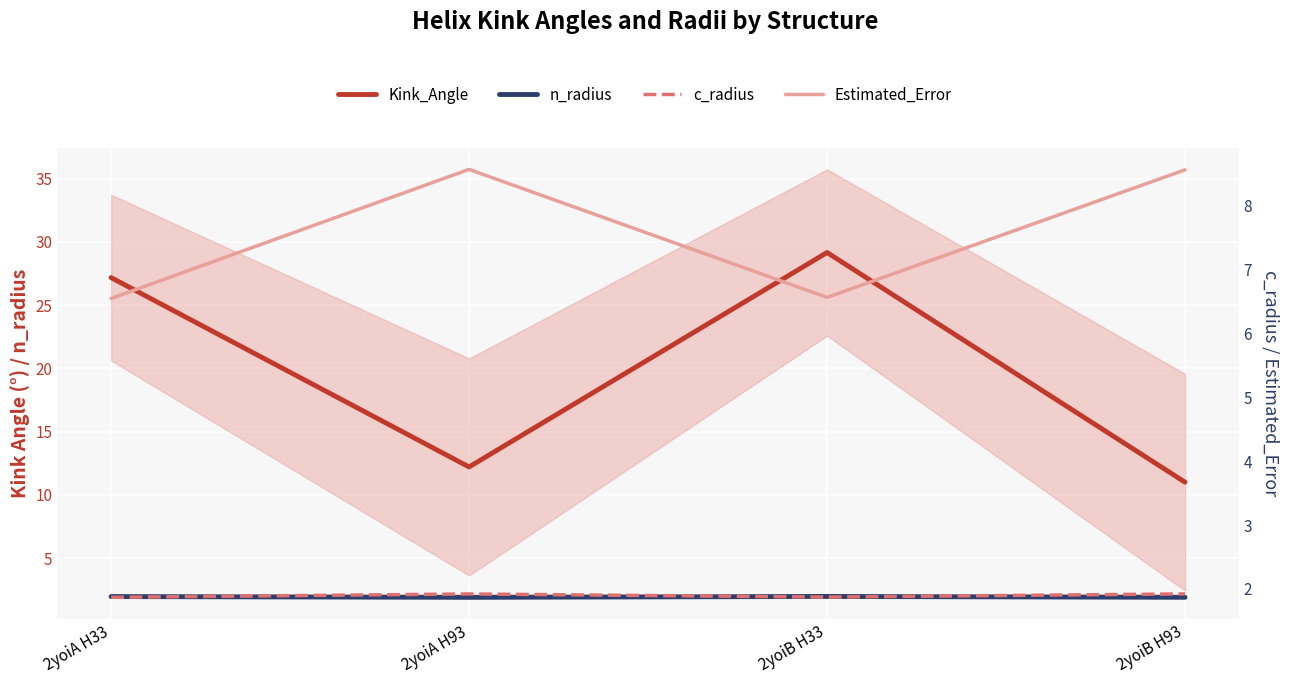

Is the value of Estimated_Error at 2yoiB H93 greater than the value of c_radius at 2yoiB H33?

Yes